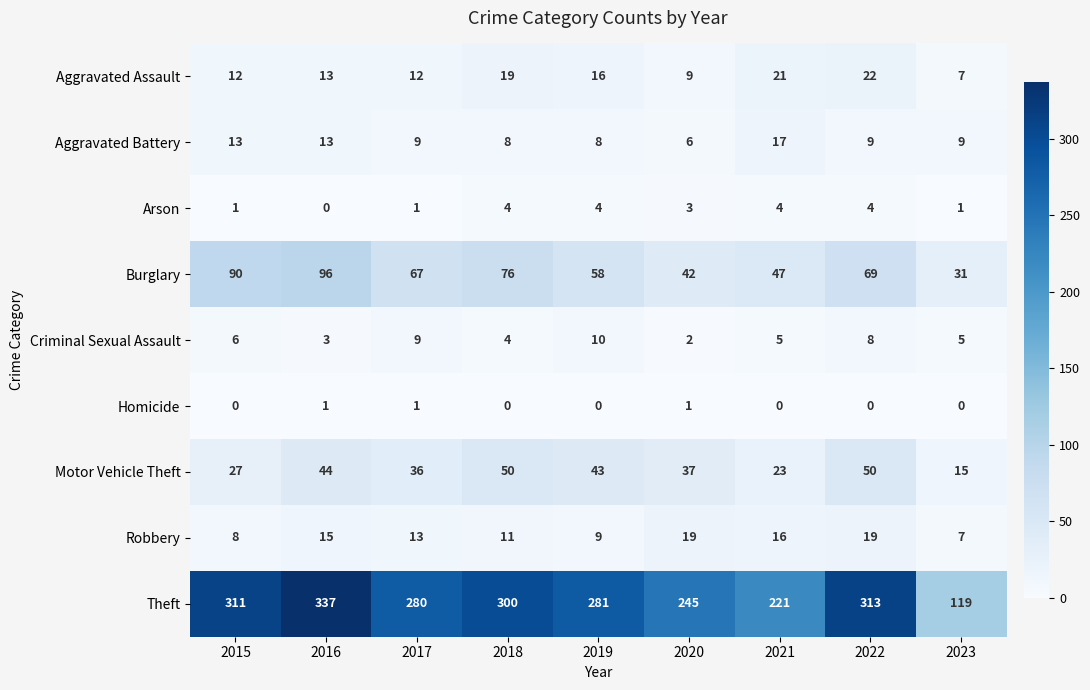

List the series in order of their peak value, highest first.

Theft, Burglary, Motor Vehicle Theft, Aggravated Assault, Robbery, Aggravated Battery, Criminal Sexual Assault, Arson, Homicide